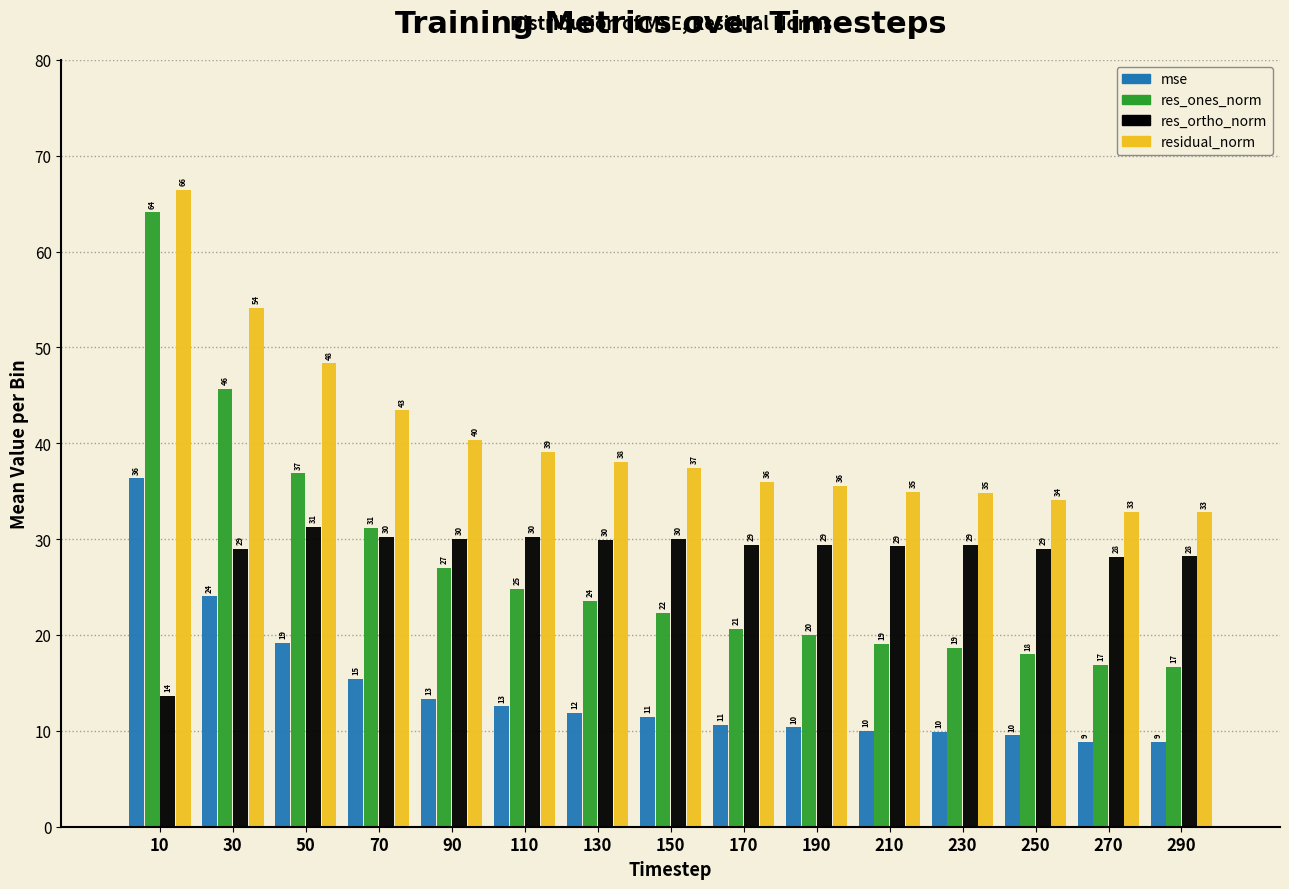

The mse series shows 9.5 at 30. True or false?

False